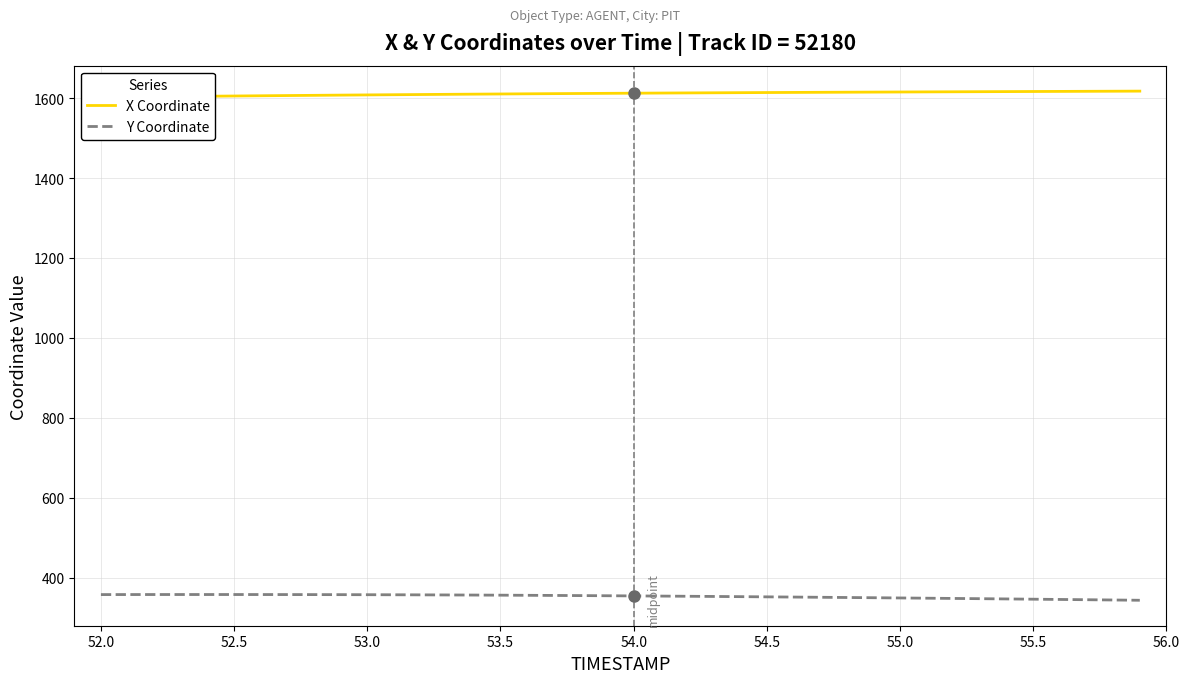

Is it true that Y Coordinate equals 348.9 at 55.0?

True